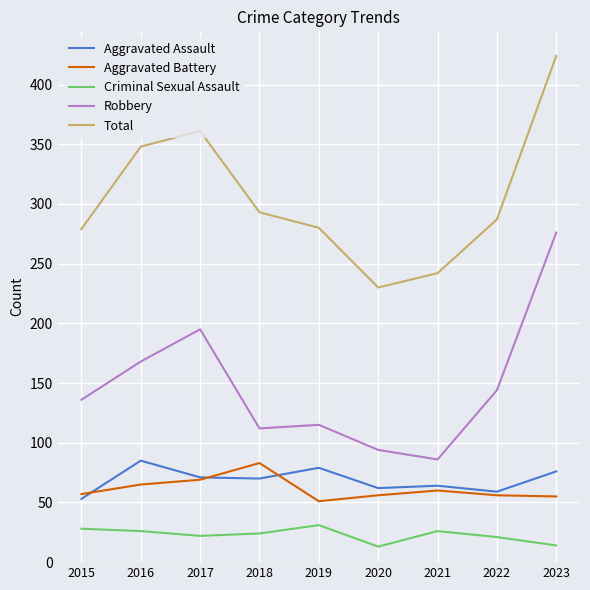

What are all the series names shown in the legend?

Aggravated Assault, Aggravated Battery, Criminal Sexual Assault, Robbery, Total